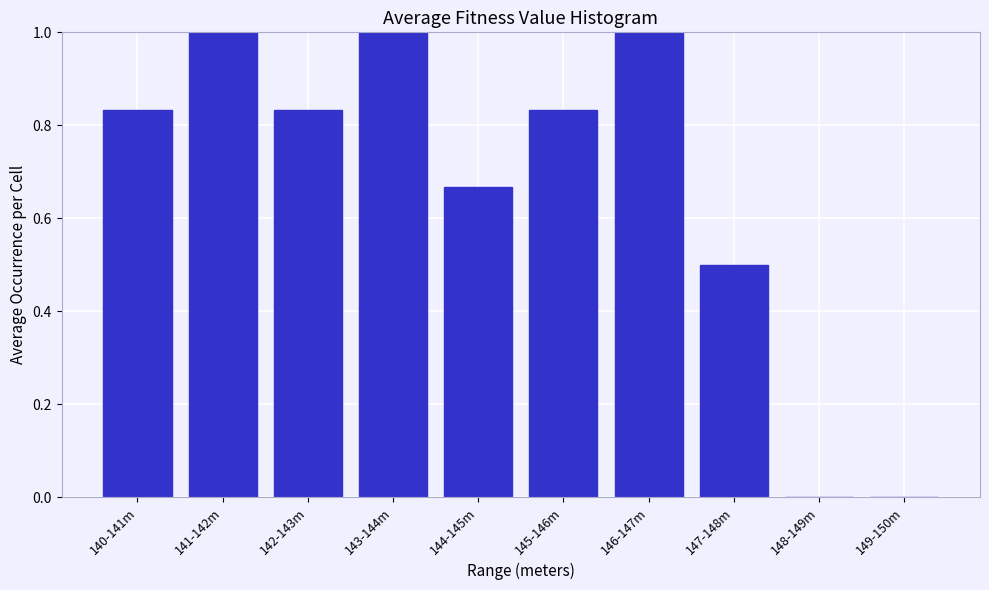

What is the maximum value shown in the chart?

1.0